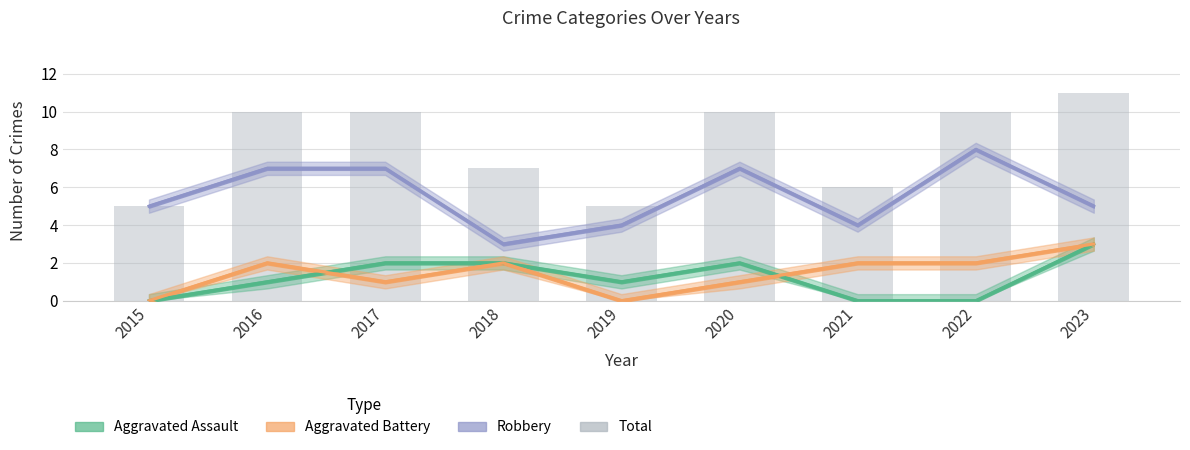

What is the change in value from 2018 to 2022?

+3